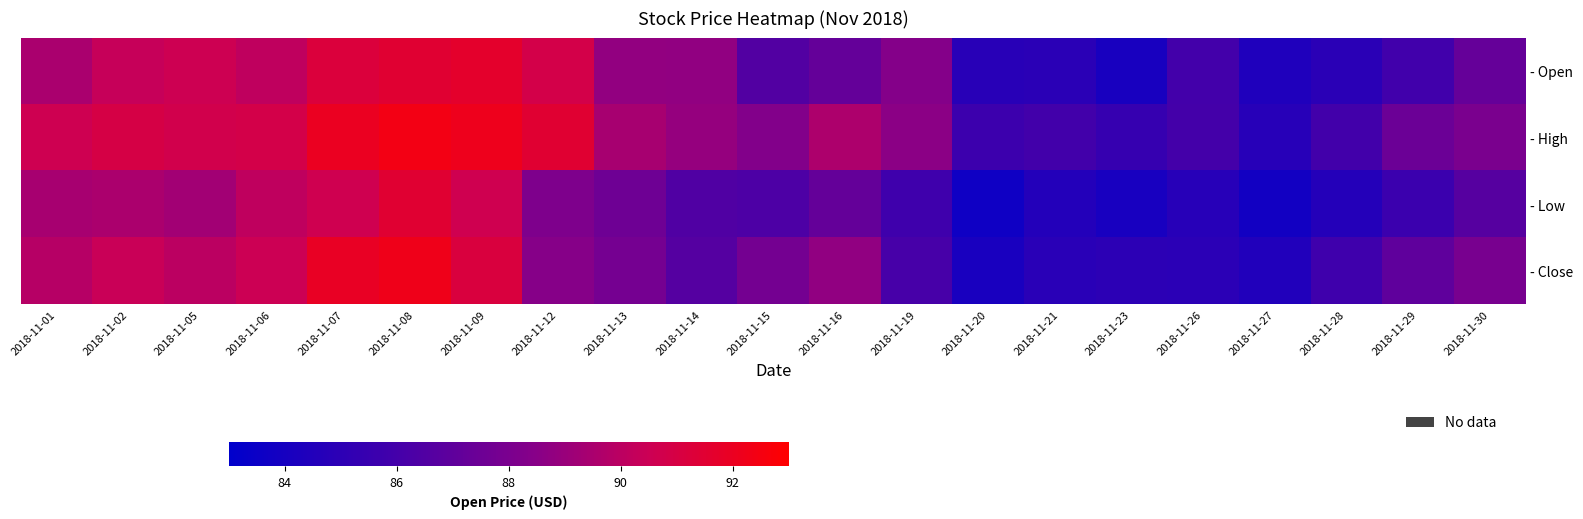

What is the spread (max minus min) of values at 2018-11-19?

2.8